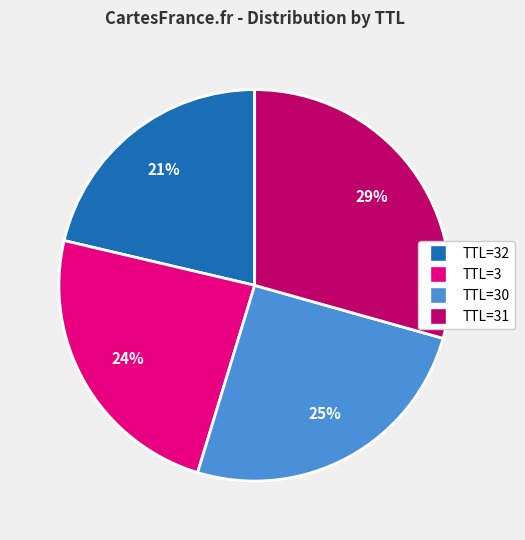

Count the number of slices in the pie.

4